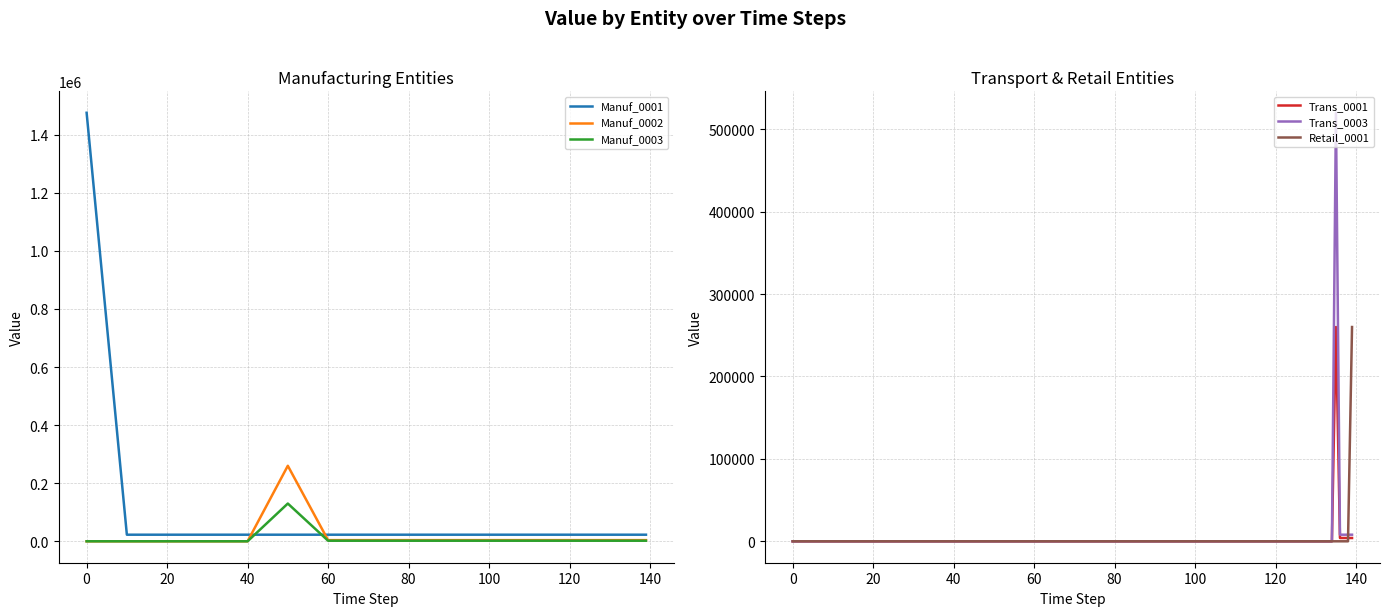

What is the value of the Trans_0001 point at the 18th from the left?

4000